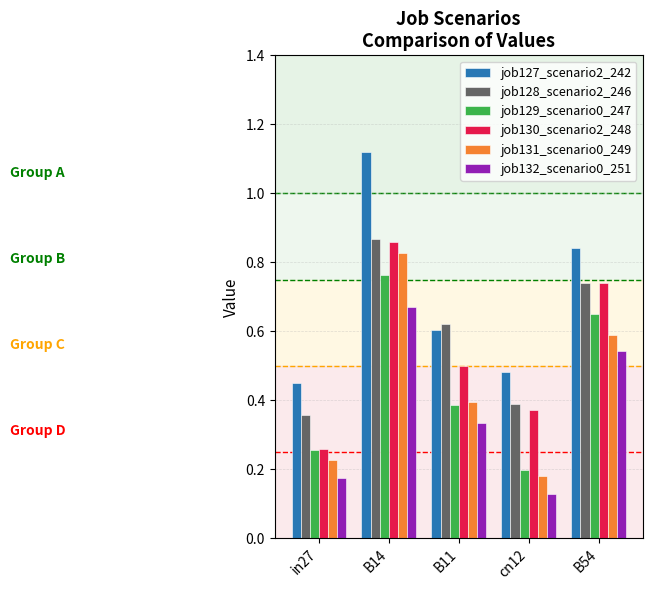

Is it true that job130_scenario2_248 equals 1.2 at B54?

False